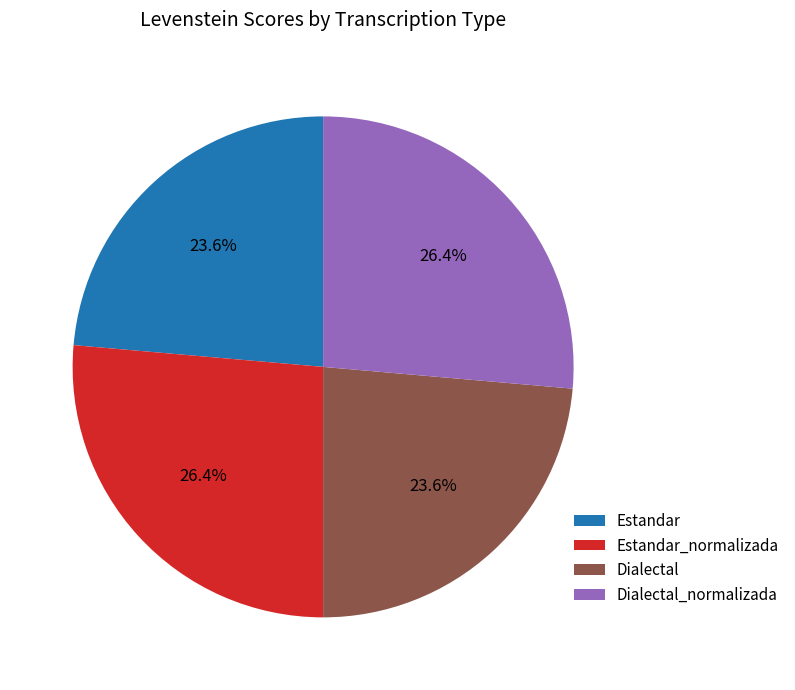

To the nearest percent, what is the difference between the Dialectal_normalizada and Estandar slice percentages?

3%